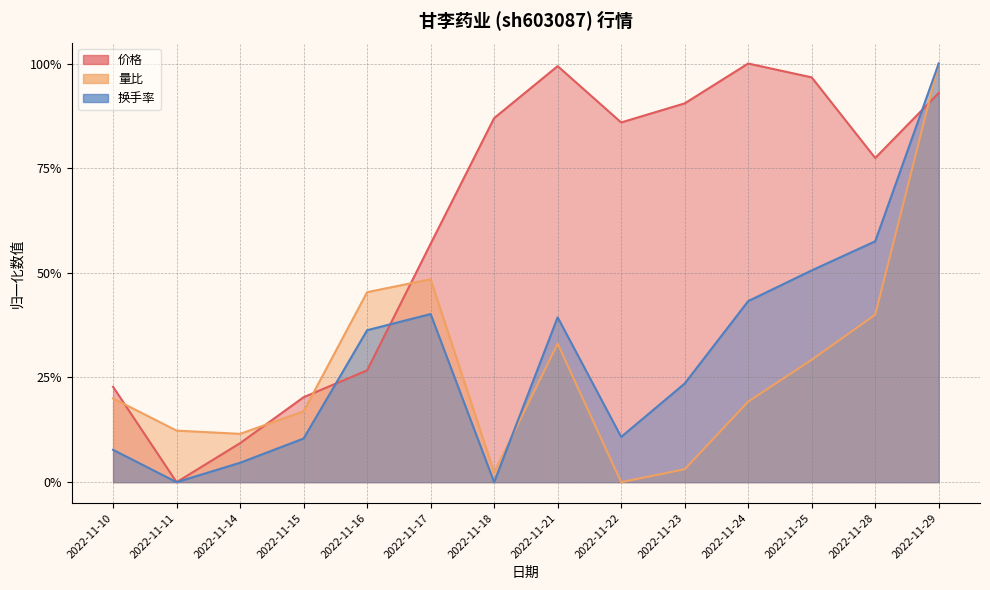

Between 2022-11-14 and 2022-11-17, which is larger?

2022-11-17